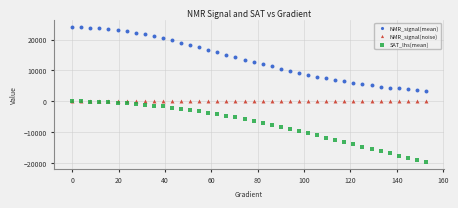

Which series has the widest spread of Y values?

NMR_signal(mean)